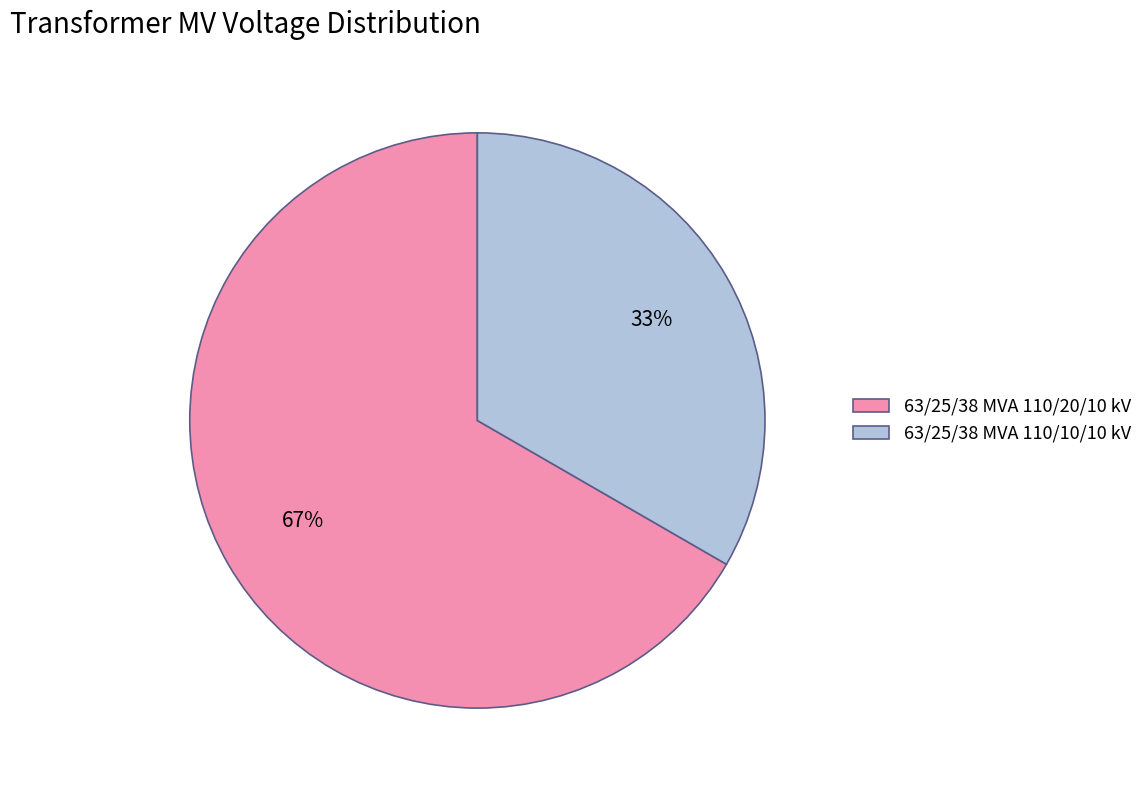

Which slice is the largest?

63/25/38 MVA 110/20/10 kV